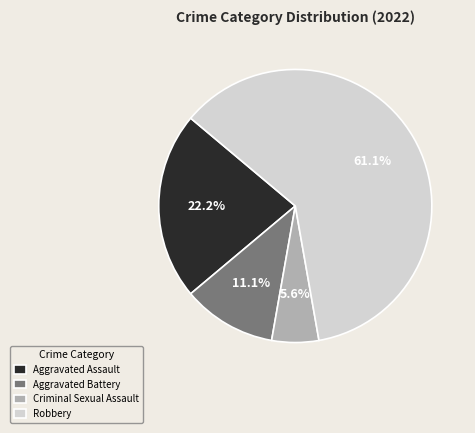

Do Aggravated Battery and Robbery together represent more than half of the pie?

Yes